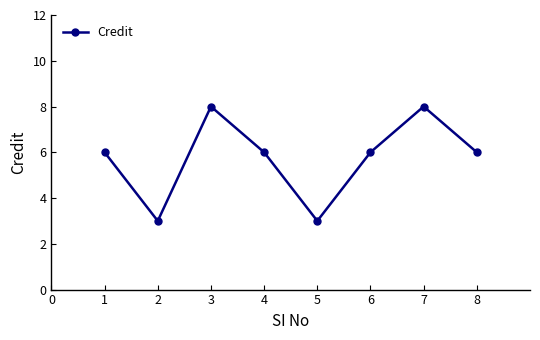

At which category does the data reach its first local valley?

2